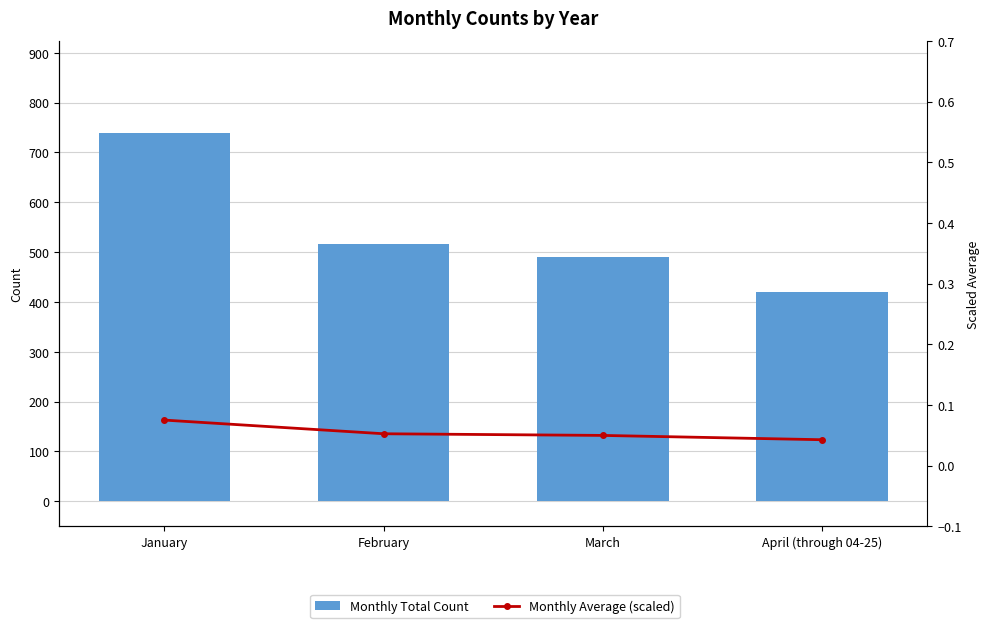

List the series in order of their peak value, highest first.

Monthly Total Count, Monthly Average (scaled)